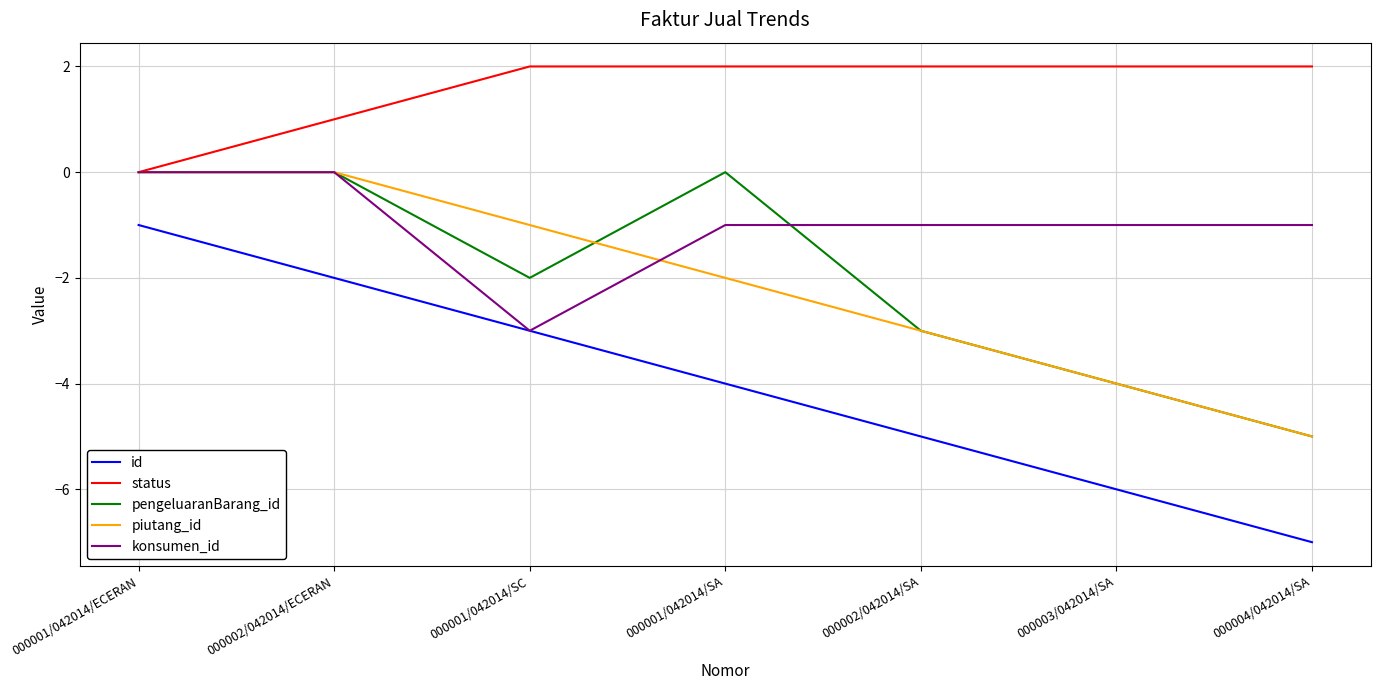

Which category has the lowest value across all series?

000004/042014/SA